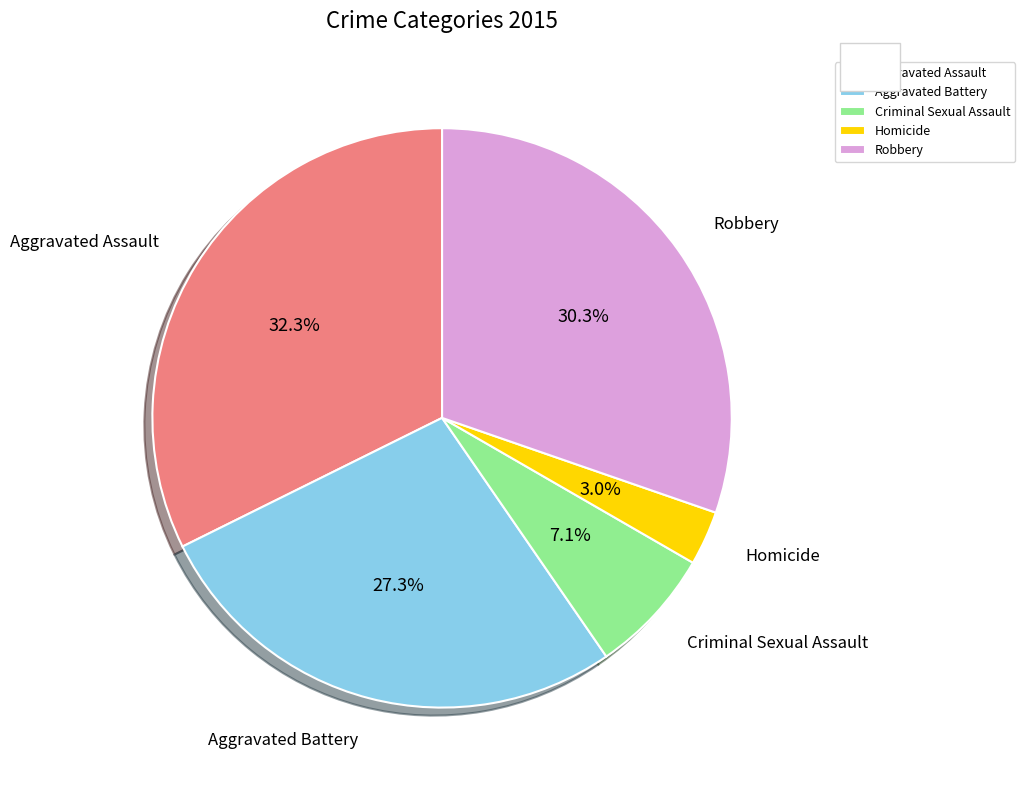

The Criminal Sexual Assault slice represents 13% of the pie. True or false?

False